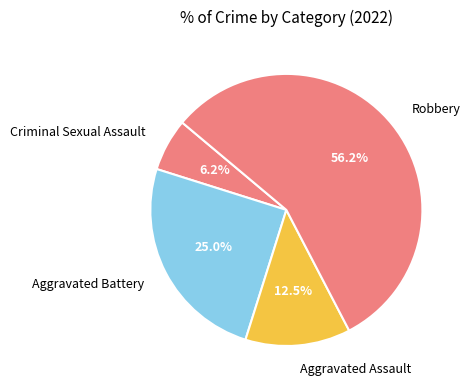

What is the ratio of the value at Aggravated Assault to the value at Aggravated Battery?

0.5